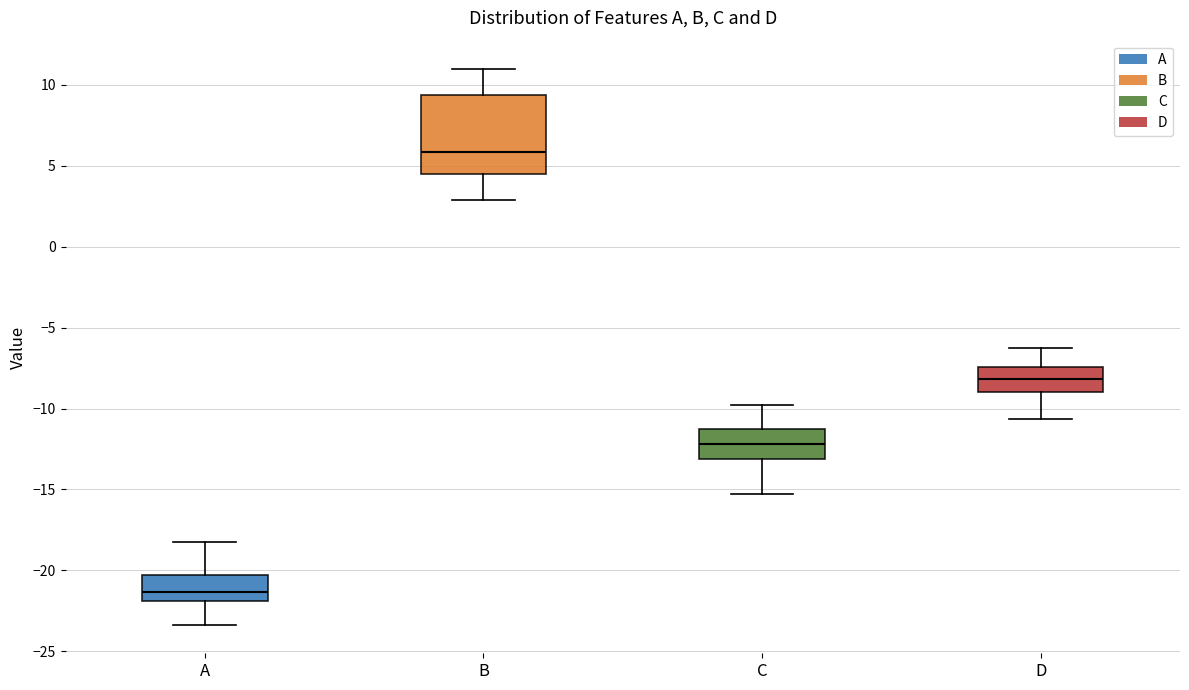

Where does the median line of the box for B sit on the y-axis? The values are not printed on the chart, so give them approximately, as read against the axis.

6.0